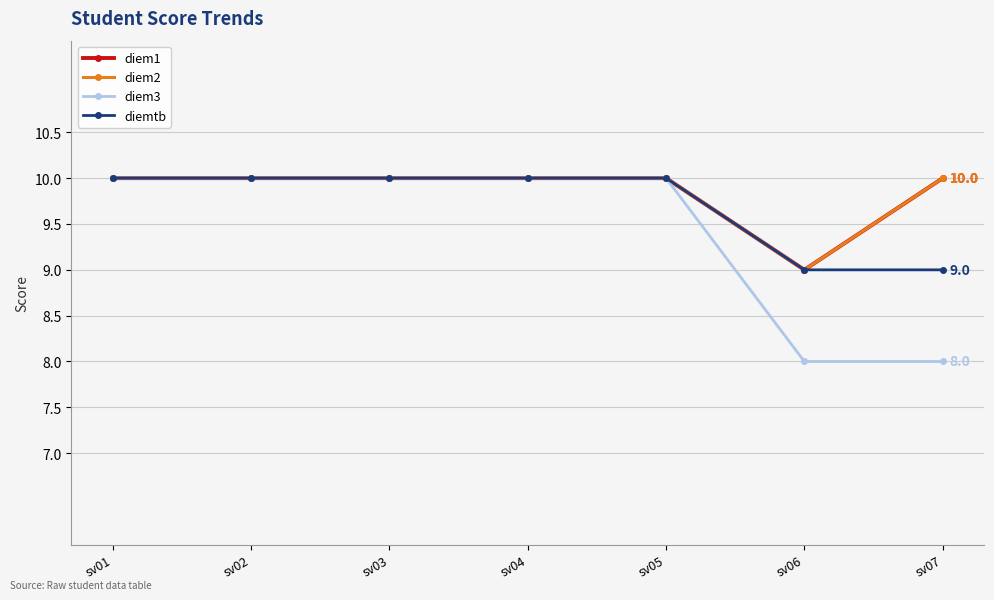

Reading left to right, transcribe all the data shown in this chart.

diem1: 10	10	10	10	10	9	10
diem2: 10	10	10	10	10	9	10
diem3: 10	10	10	10	10	8	8
diemtb: 10	10	10	10	10	9	9